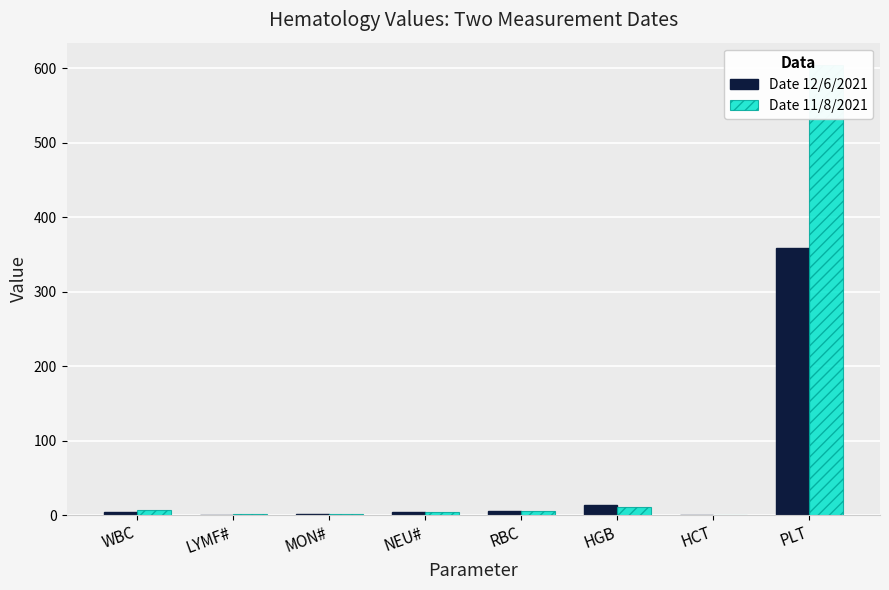

At HGB, list the series in order from smallest to largest.

Date 11/8/2021, Date 12/6/2021